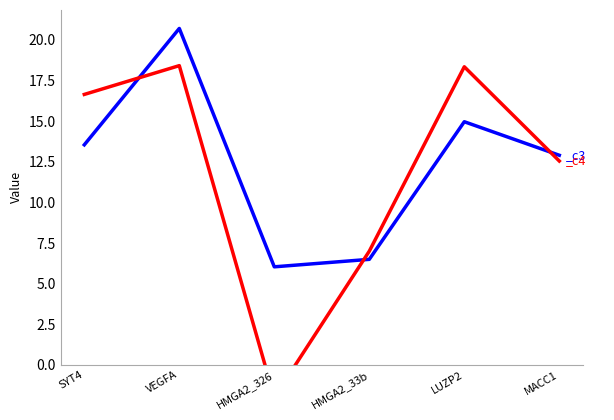

List the series in order of their peak value, highest first.

_c3, _c4